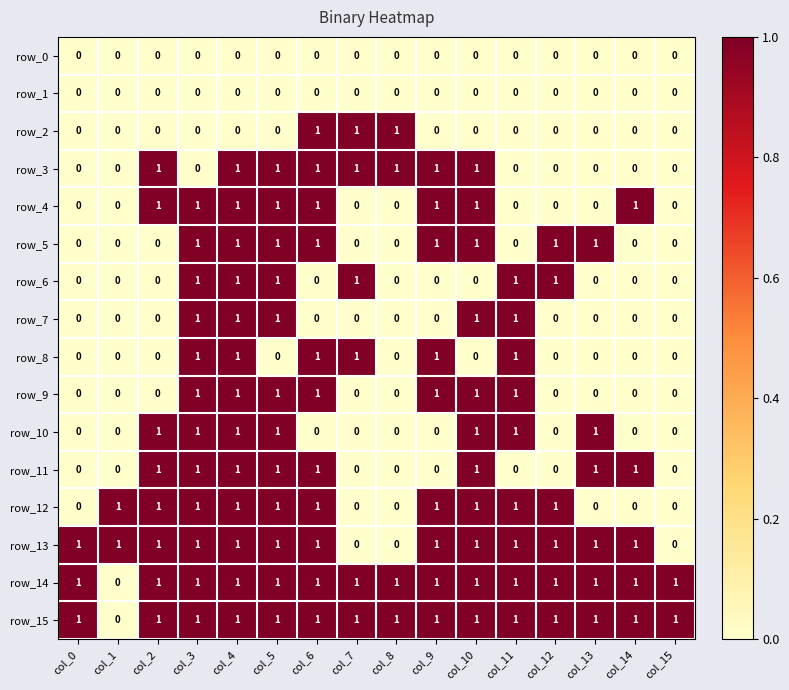

What is the maximum value for row_9?

1